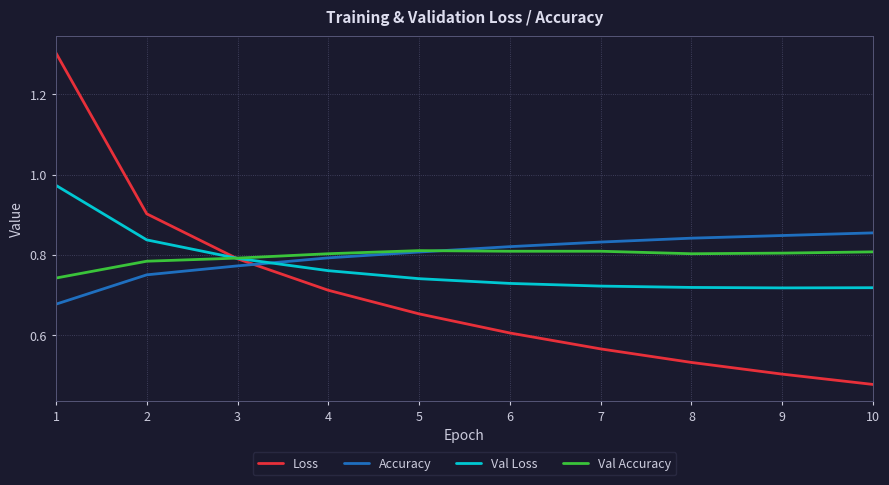

Where is Loss nearest to the value 0?

10